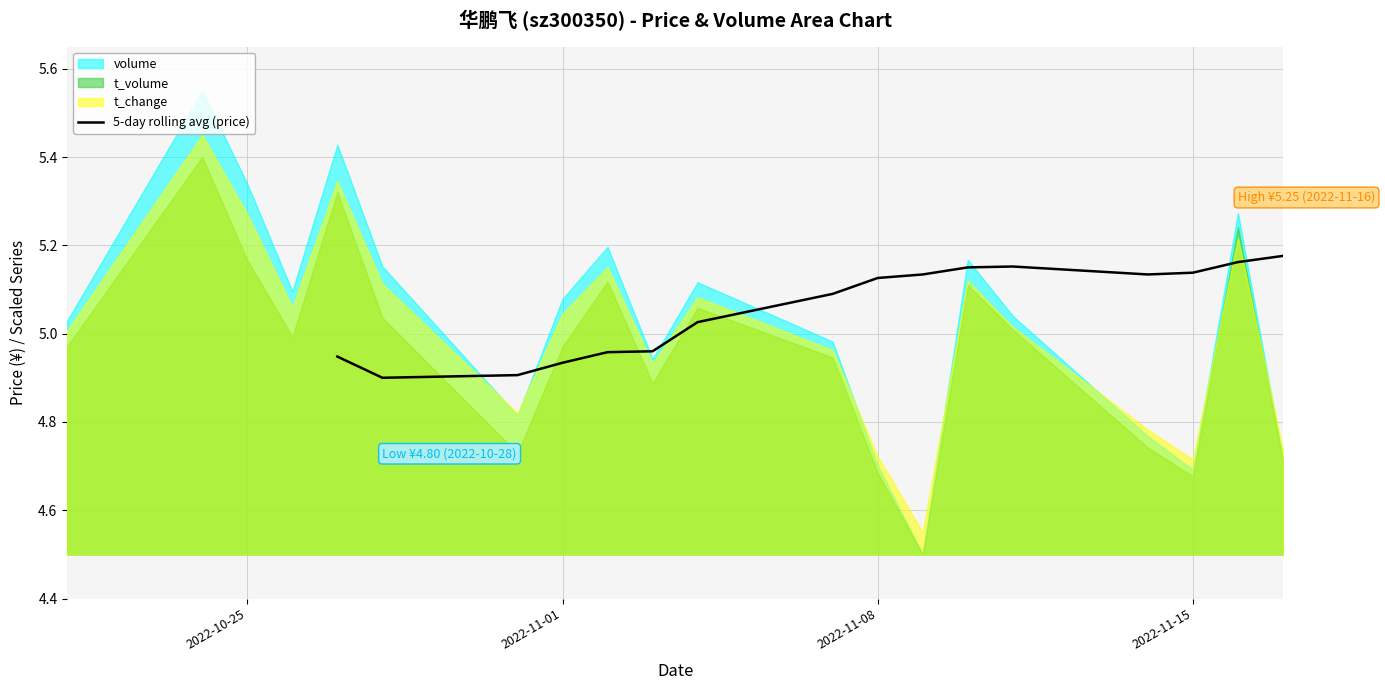

Is it true that 5-day rolling avg (price) equals 2.5 at 2022-11-15?

False